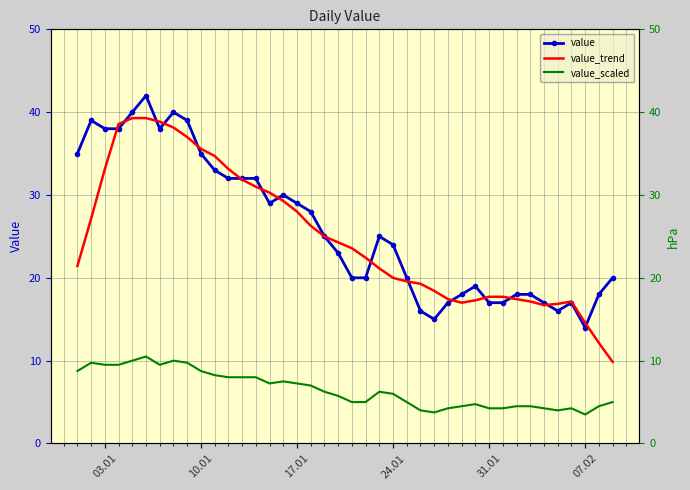

Rank the series by their maximum value, from highest to lowest.

value, value_trend, value_scaled